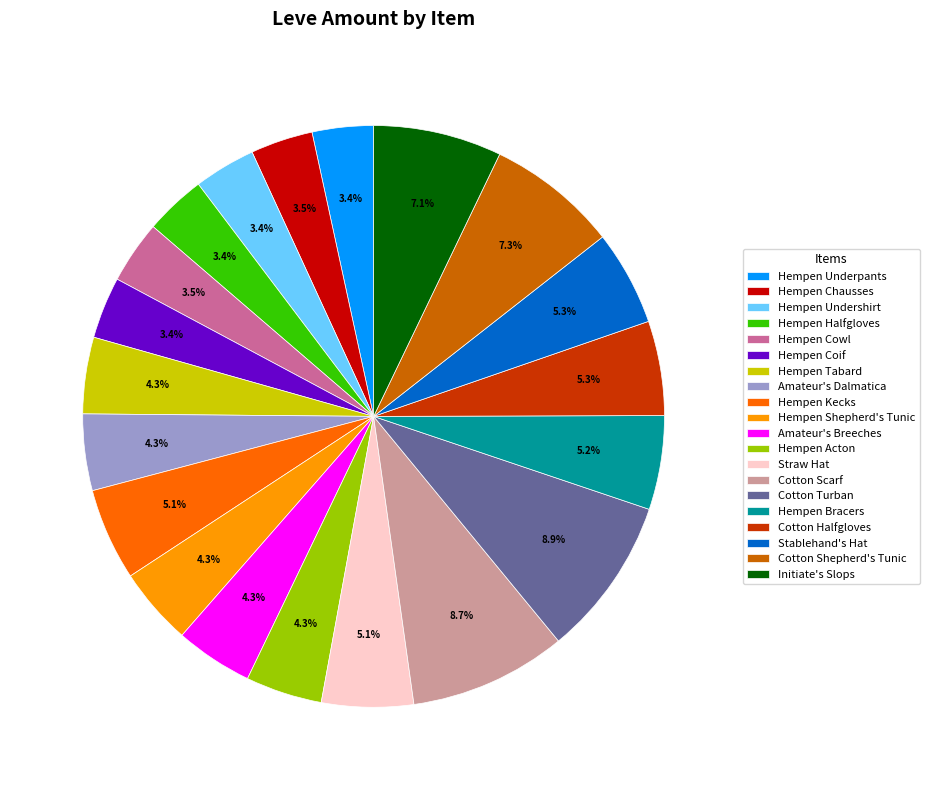

What is the total percentage of Hempen Bracers and Straw Hat?

10.3%